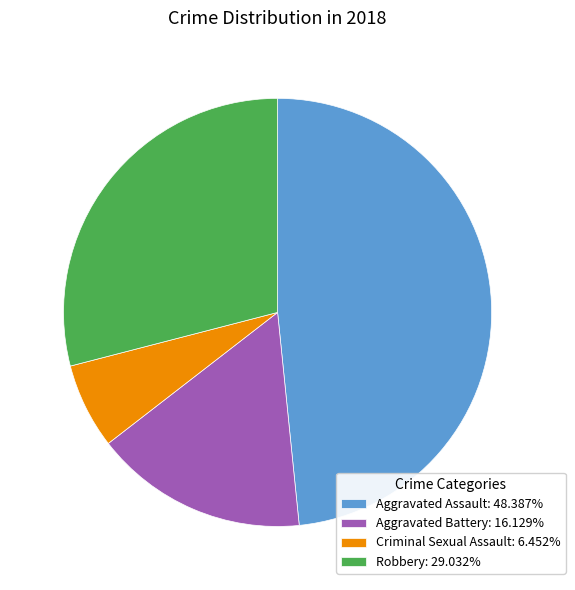

Between Aggravated Assault and Aggravated Battery, which is larger?

Aggravated Assault